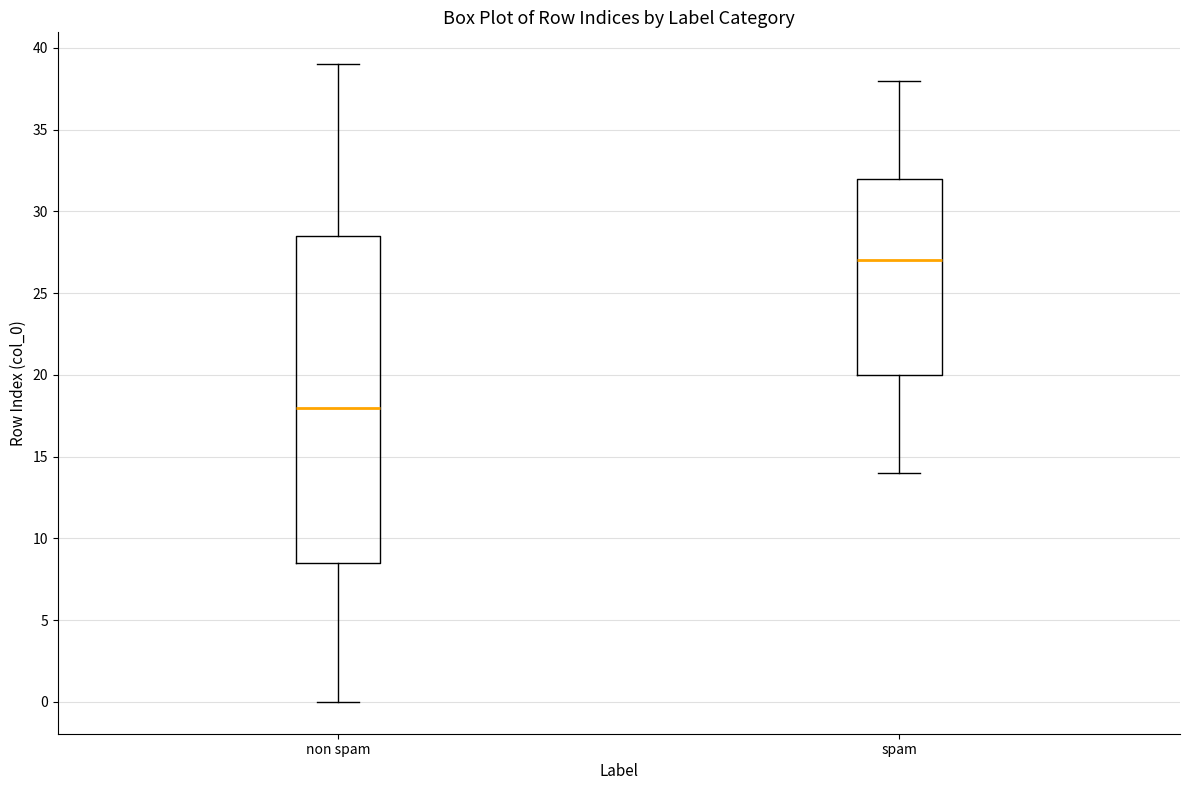

Which box's median line is the highest?

spam